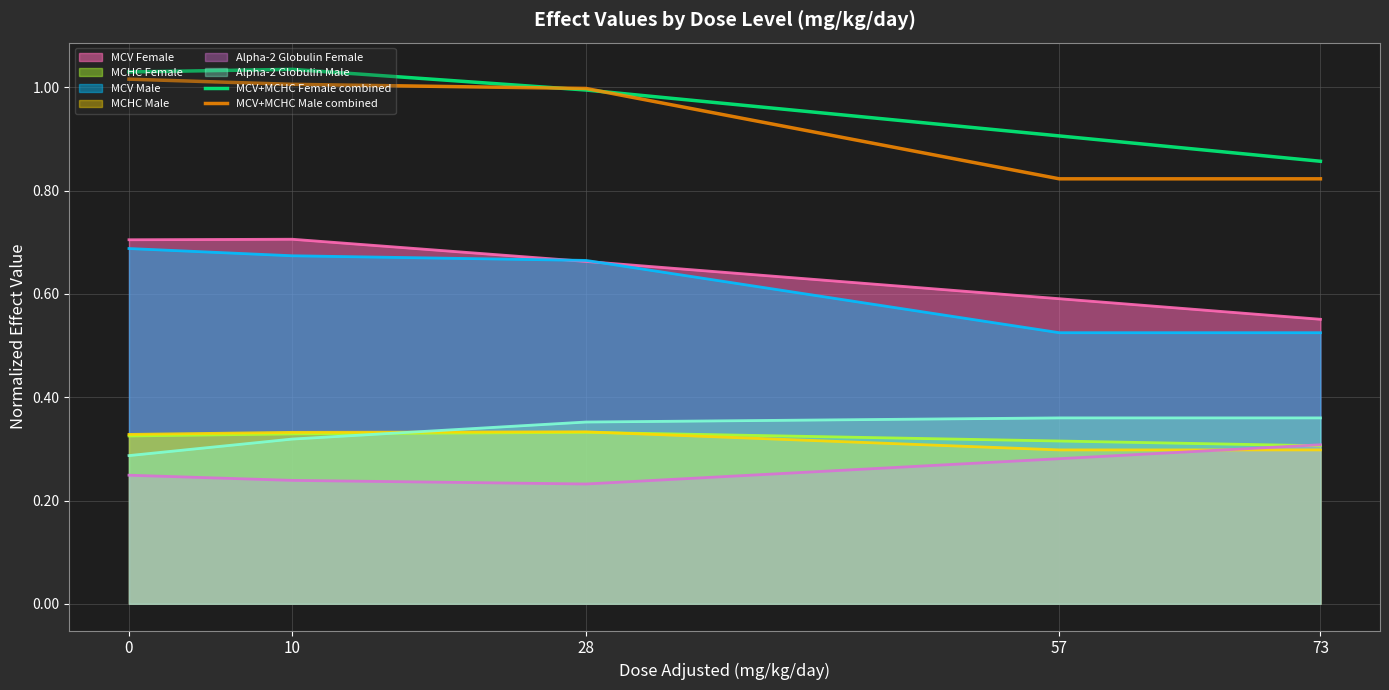

The value of MCHC Female at 57 is 0.2. True or false?

False